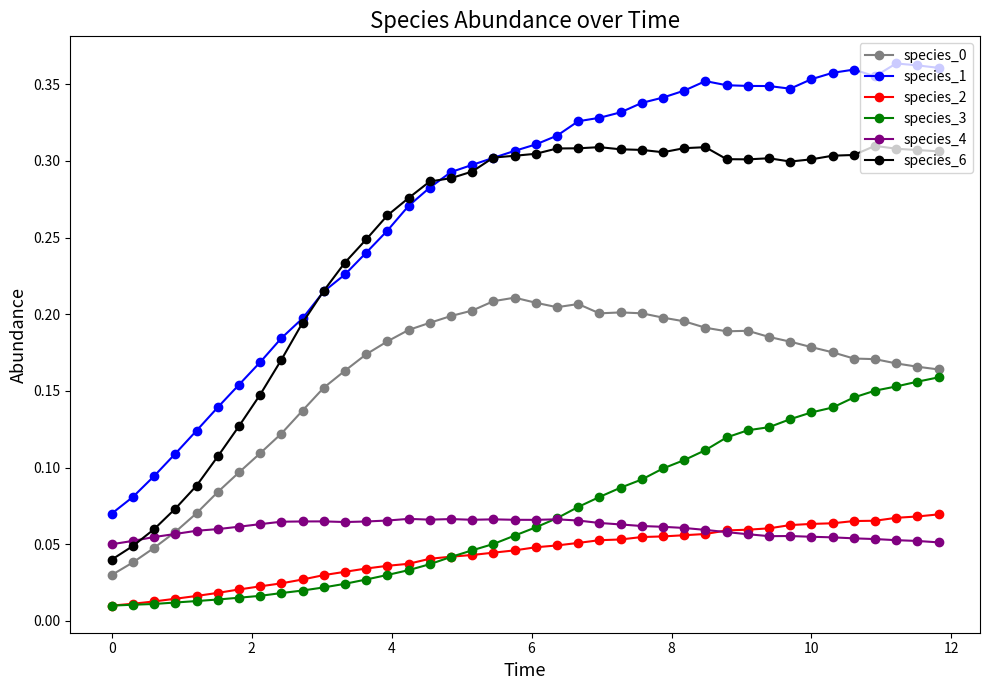

Count the species_4 values in the range 0 to 1.

40